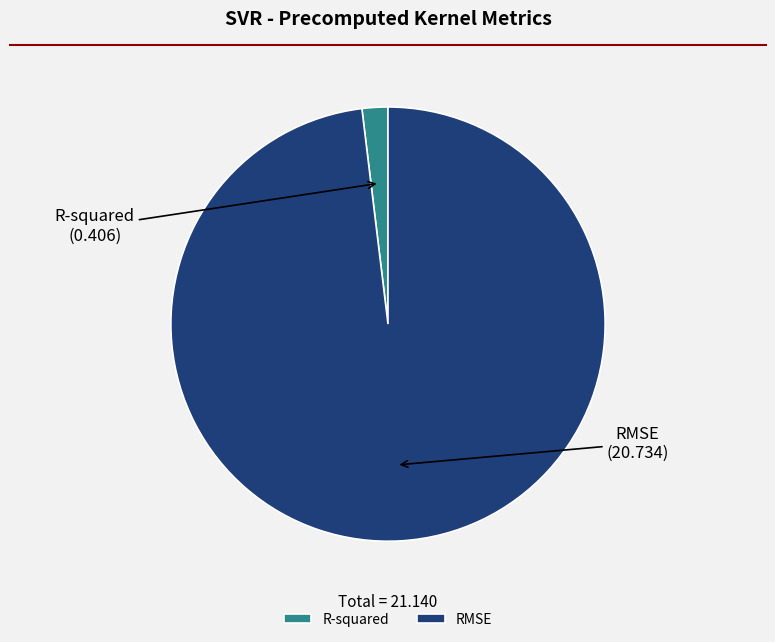

Is it true that RMSE is 98% of the pie?

True